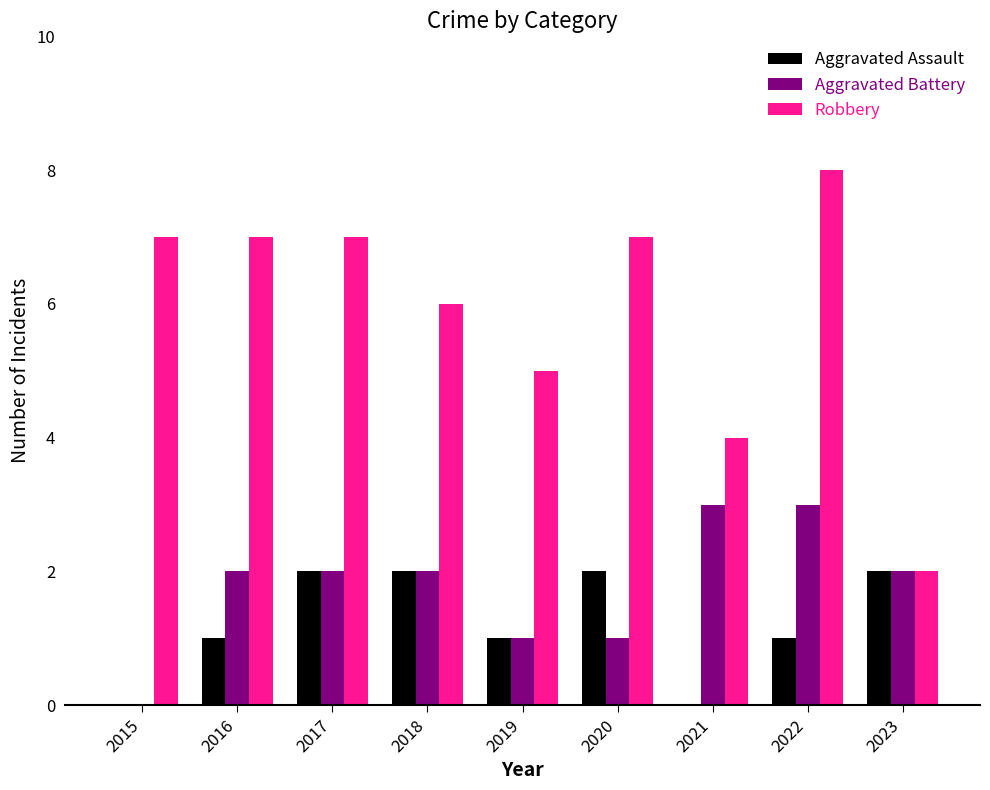

What is the average value of the Aggravated Battery series?

2